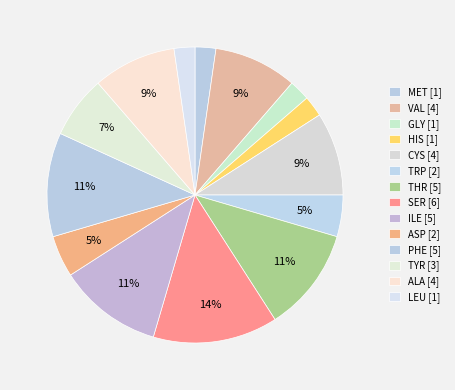

How many segments does this pie chart have?

14